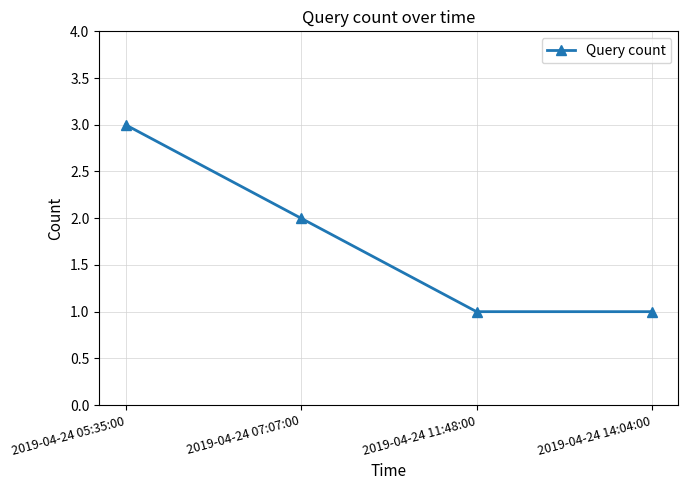

At which label is the value closest to 2?

2019-04-24 07:07:00